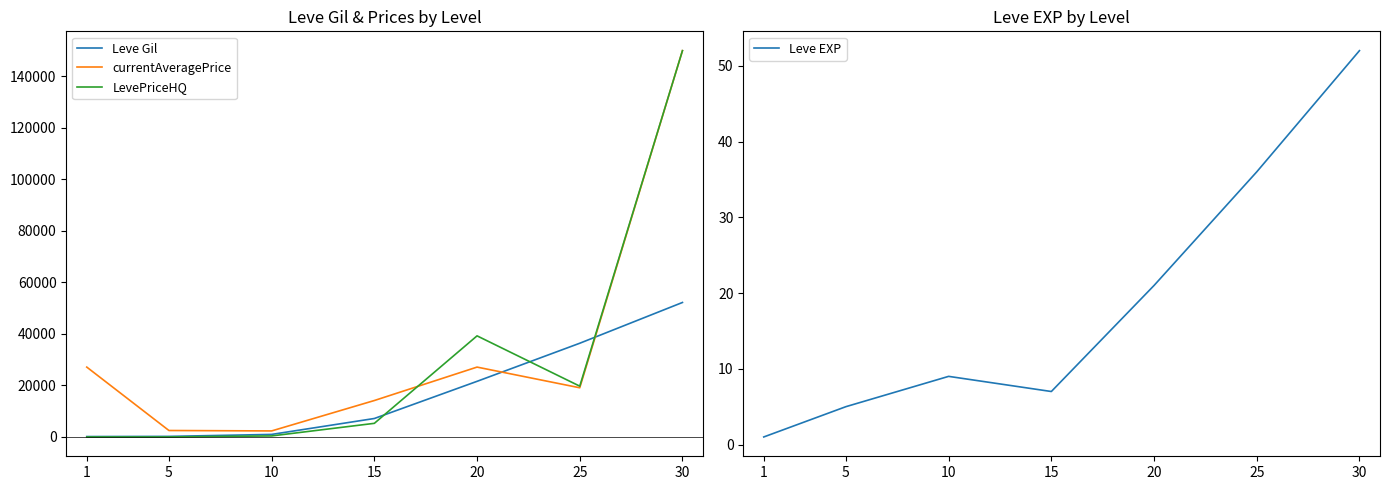

At how many categories does at least one series exceed 124729?

1